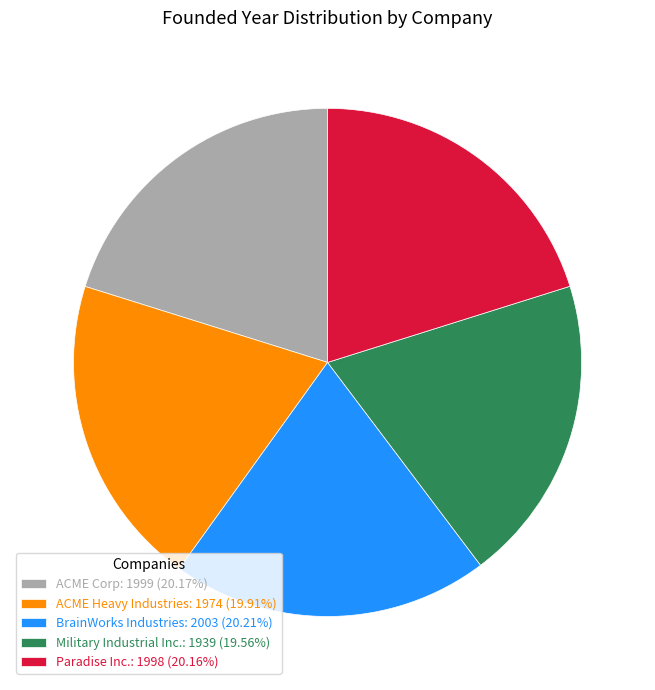

Do BrainWorks Industries: 2003 (20.21%) and Paradise Inc.: 1998 (20.16%) together represent more than half of the pie?

No